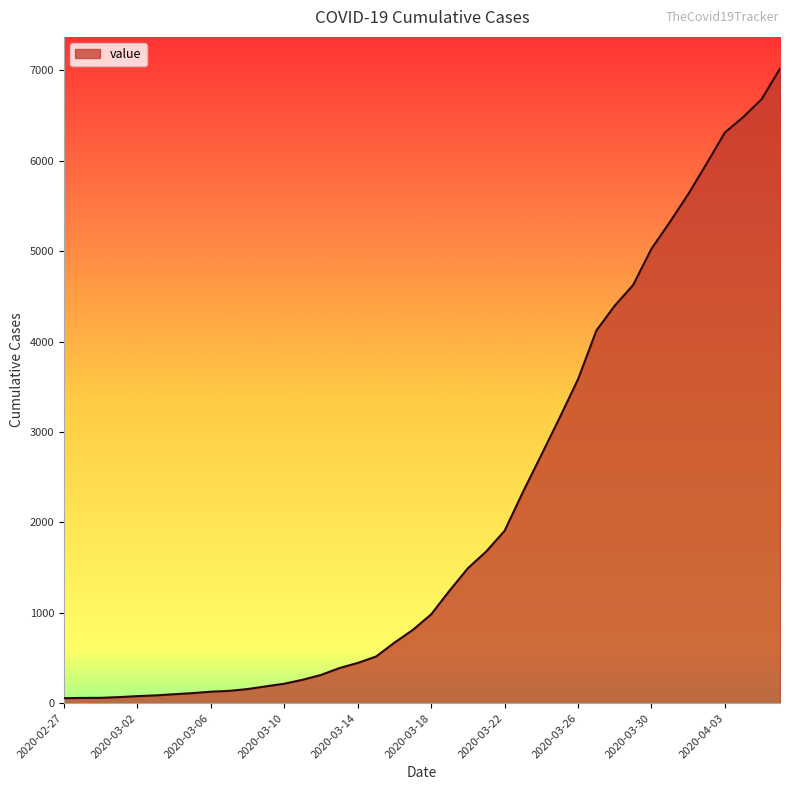

What is the difference between the maximum and second lowest values?

6961